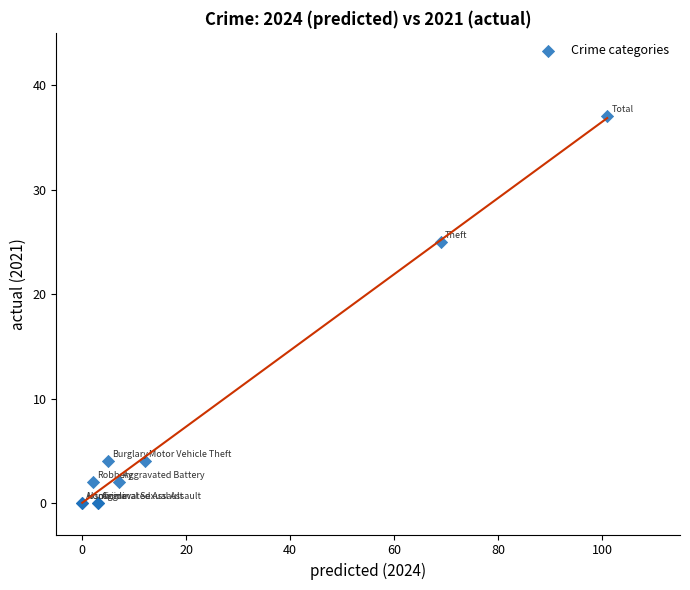

What Y value in the scatter plot is closest to 18?

25